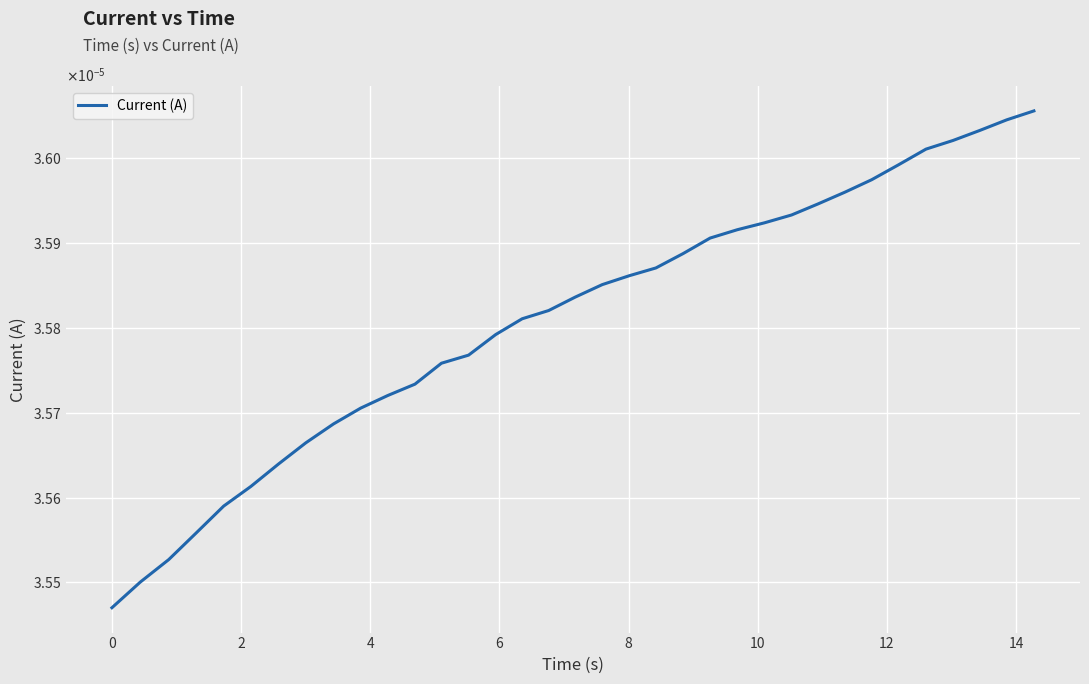

Does the chart have visible grid lines?

Yes